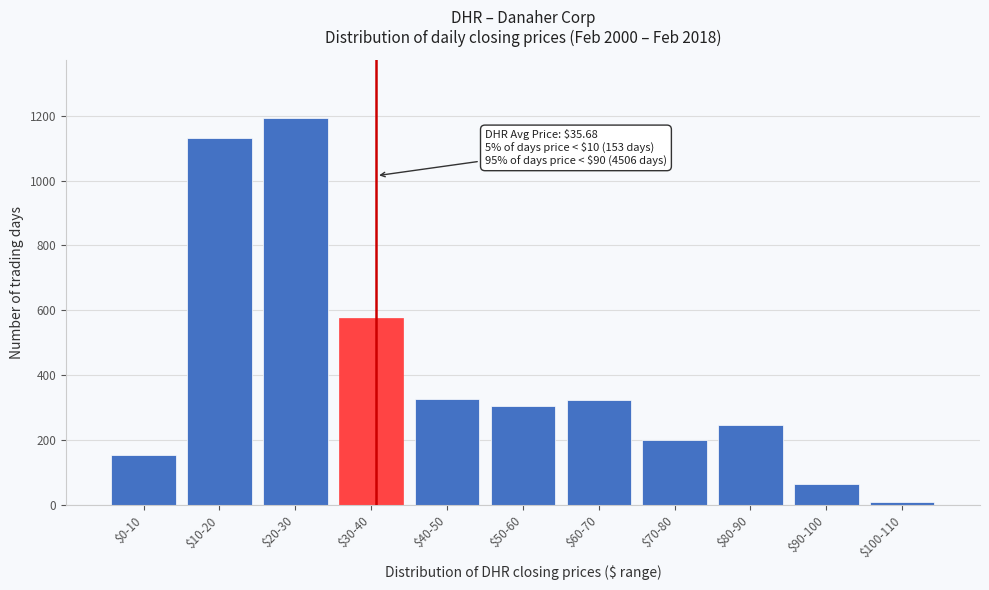

Where is the data nearest to the value 601?

$30-40